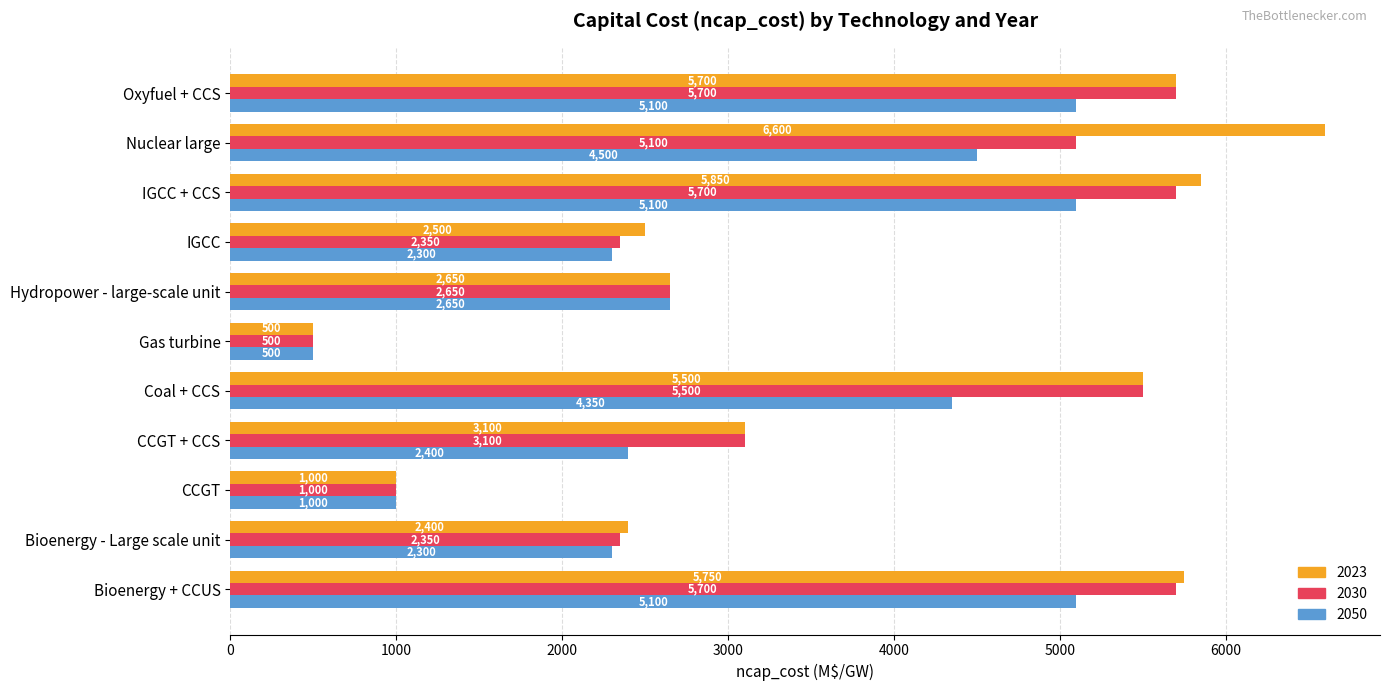

At which category does the chart reach its minimum across all series?

Gas turbine